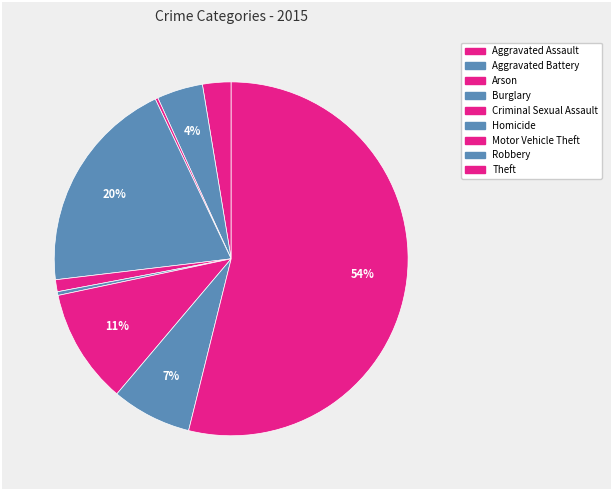

To the nearest percent, what is the combined percentage of Burglary and Robbery?

27%